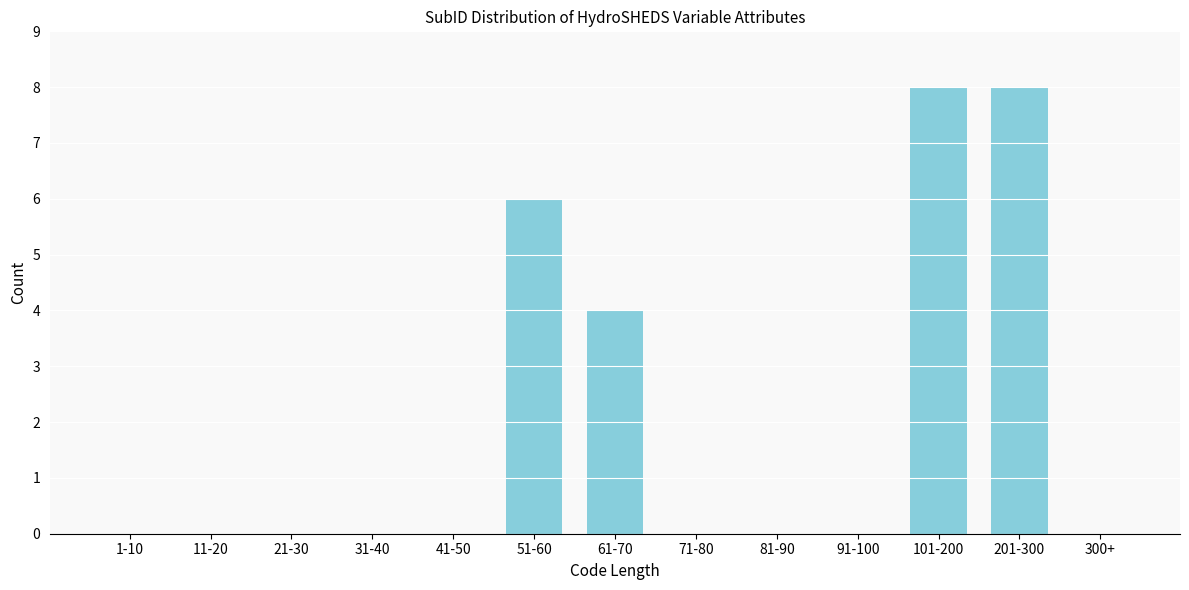

Reading right to left, transcribe all the data shown in this chart.

300+=0	201-300=8	101-200=8	91-100=0	81-90=0	71-80=0	61-70=4	51-60=6	41-50=0	31-40=0	21-30=0	11-20=0	1-10=0